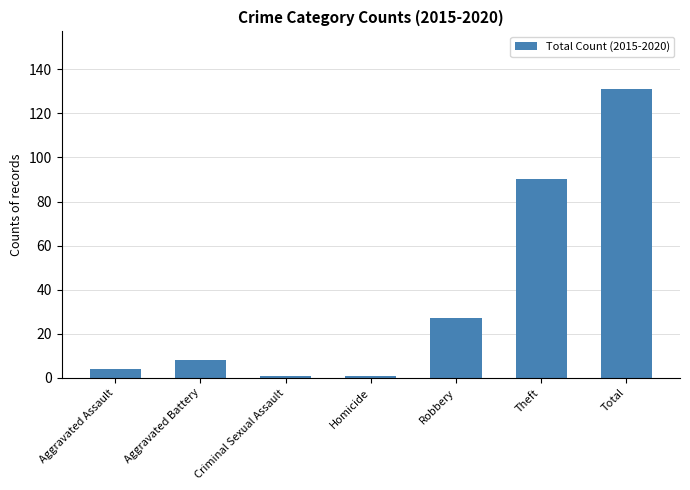

Is it true that the value at Criminal Sexual Assault is 1?

True